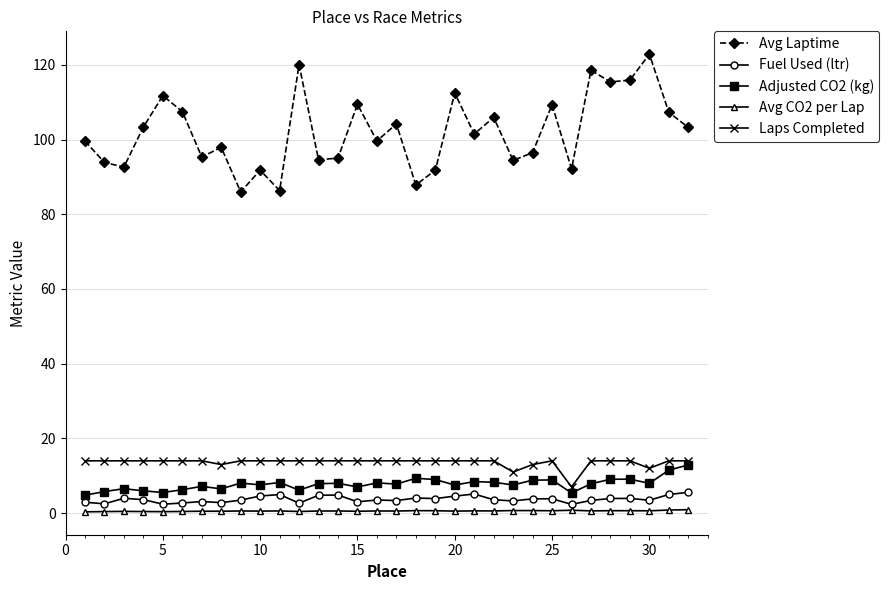

True or false: Avg Laptime has more than 1 interior local peaks.

True